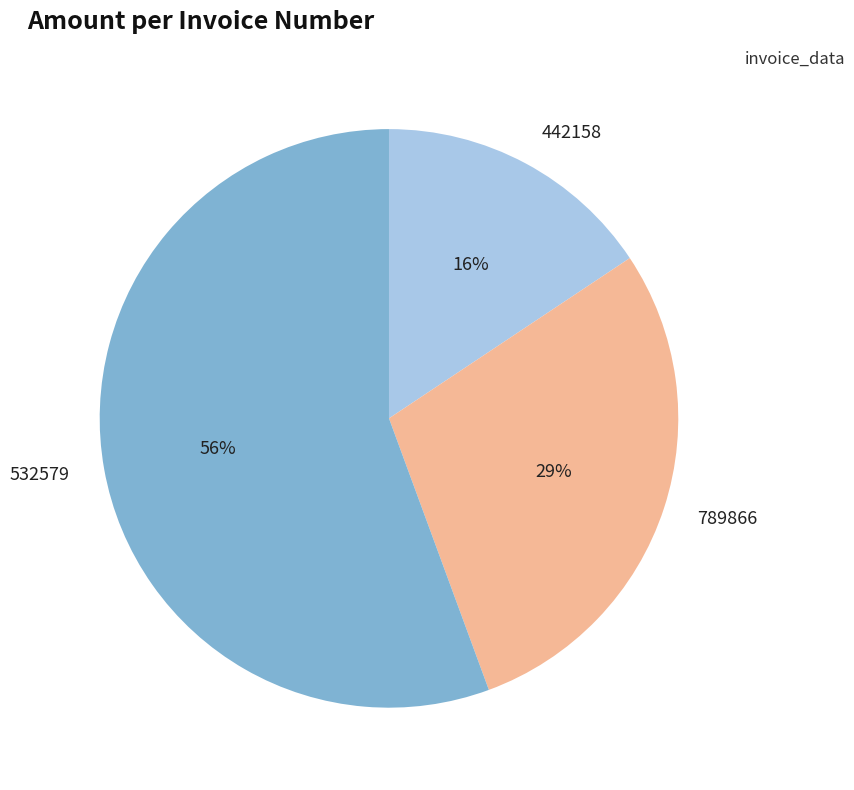

Which has a higher value, 442158 or 789866?

789866